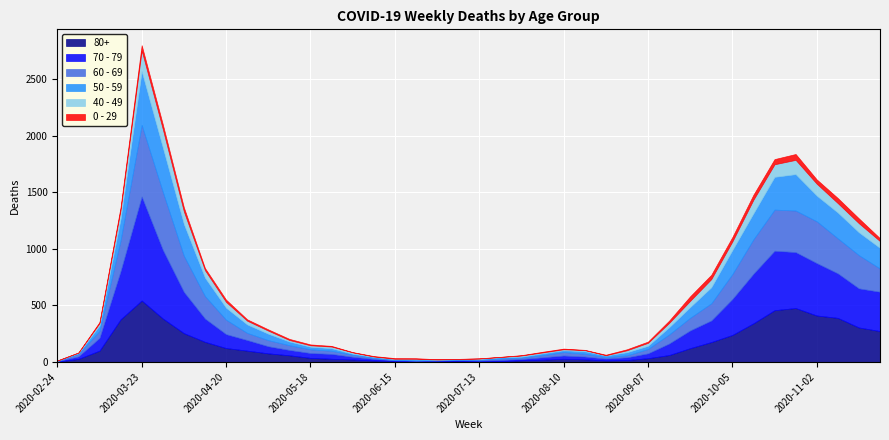

How many interior local valleys does the 50 - 59 series have?

6